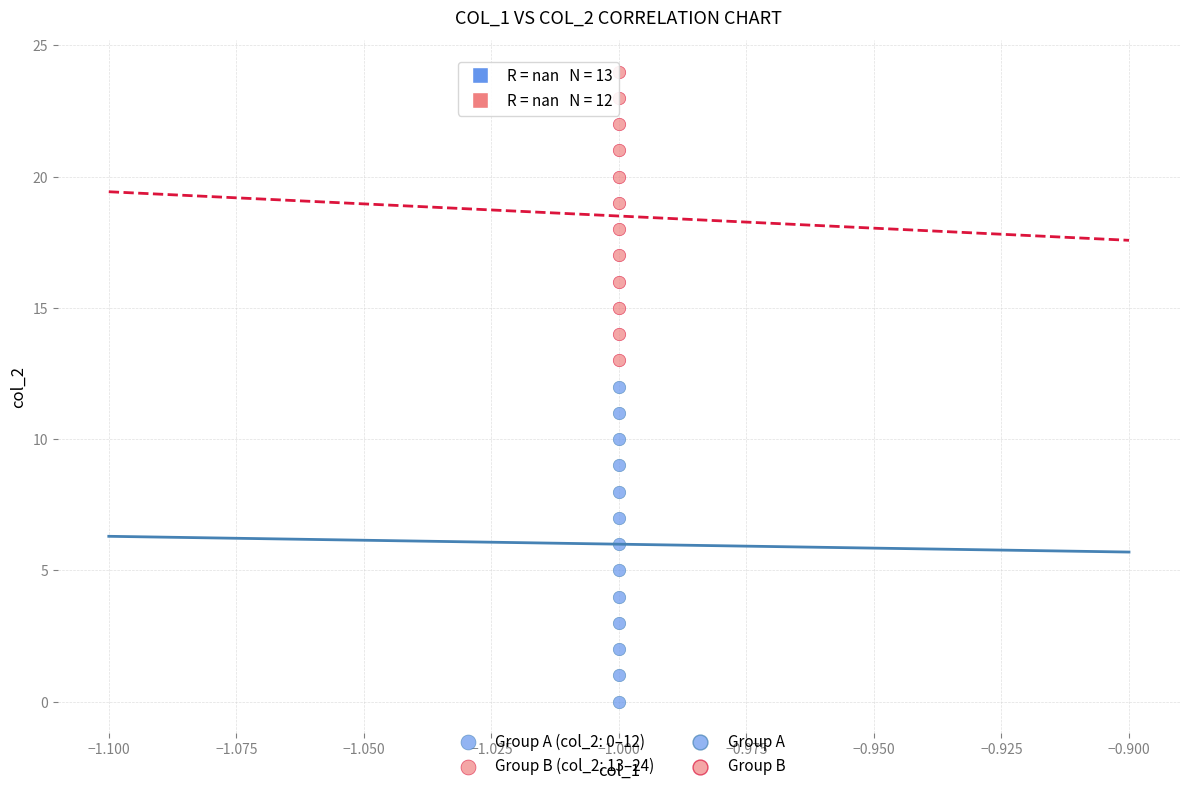

Which series has the widest spread of Y values?

Group A (col_2: 0–12)